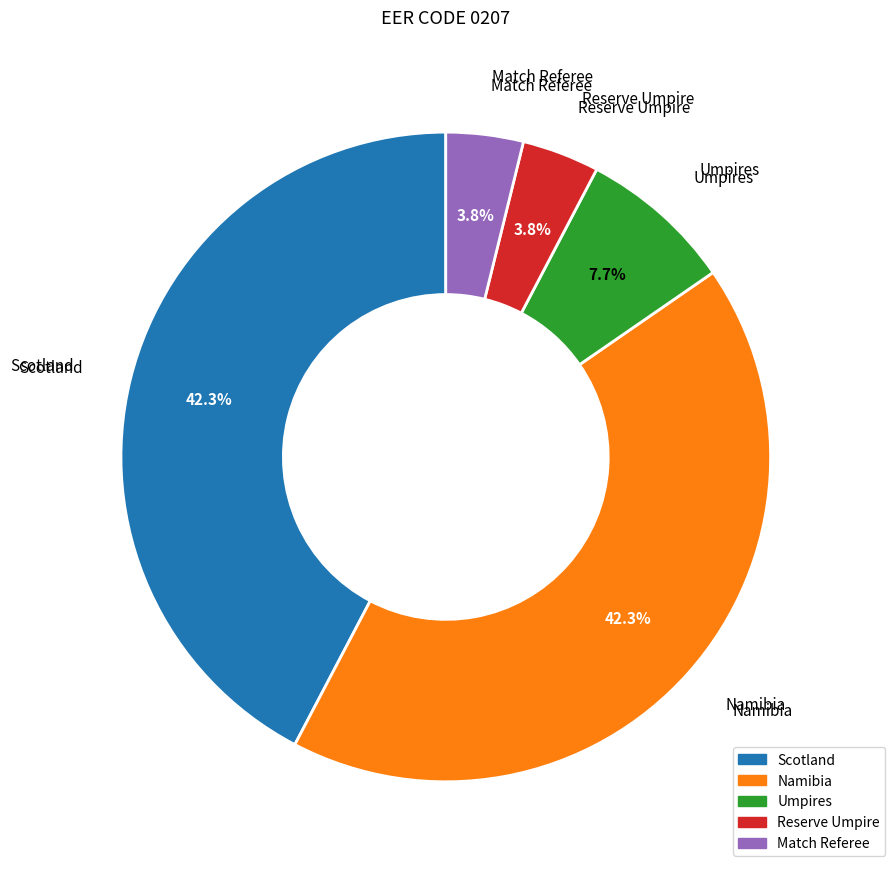

Is there a majority slice in this chart?

No